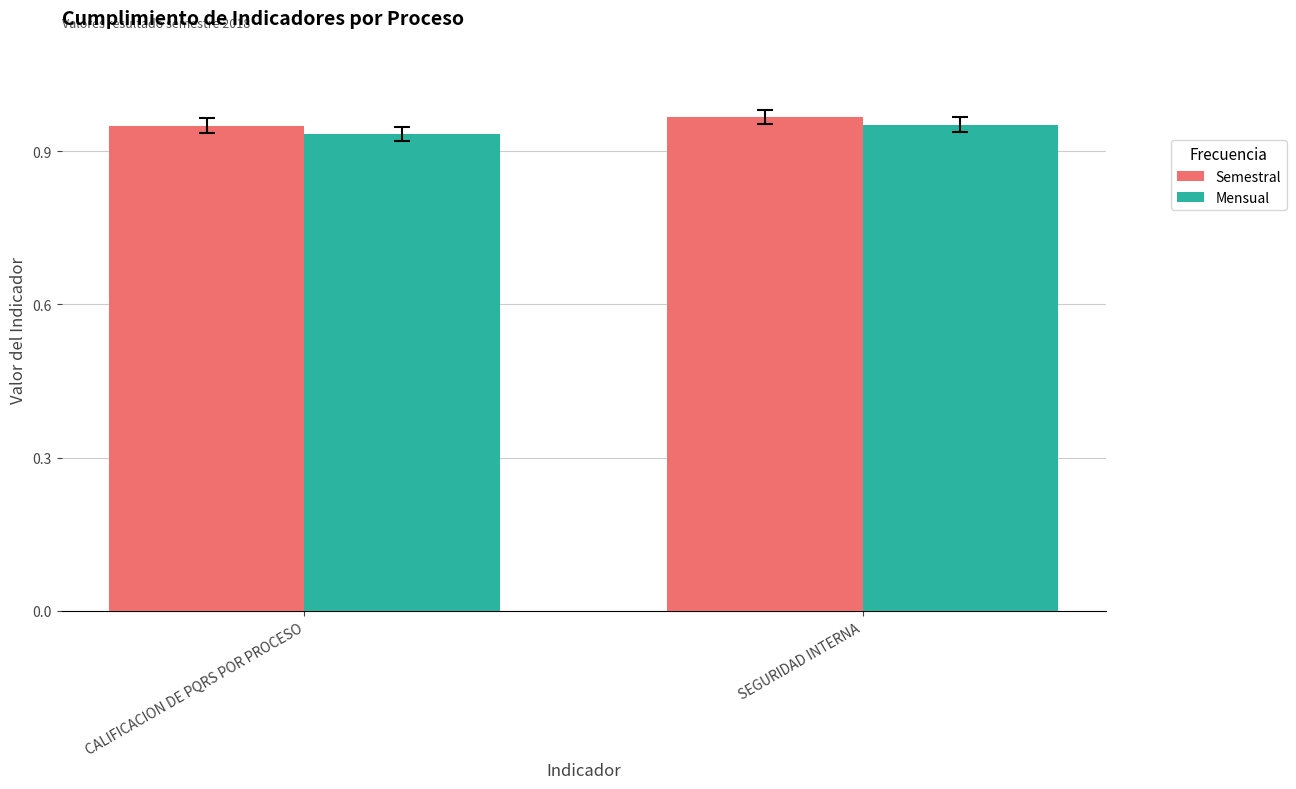

Where is Semestral nearest to the value 0?

CALIFICACION DE PQRS POR PROCESO